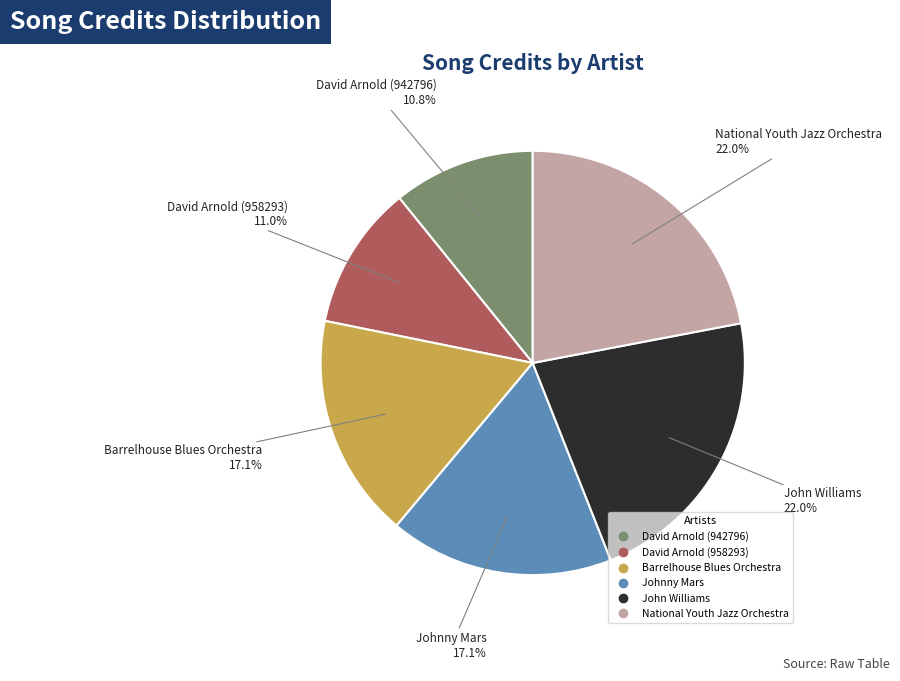

Is there any slice that represents more than half of the pie?

No